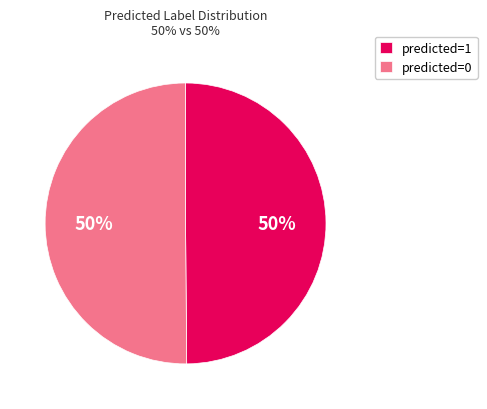

To the nearest percent, what is the difference between the largest and smallest slice percentages?

0%